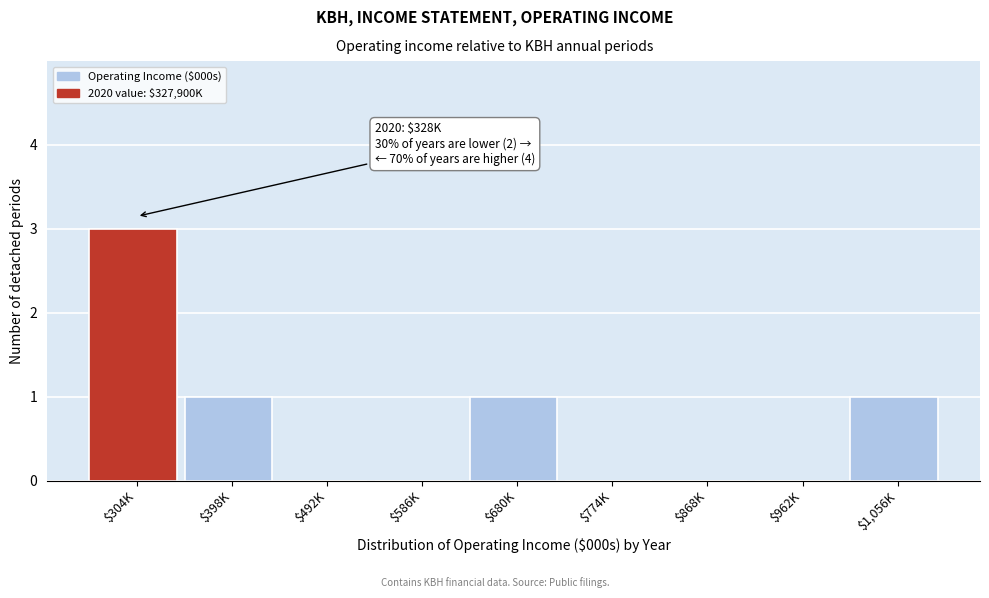

What is the greatest value displayed?

3